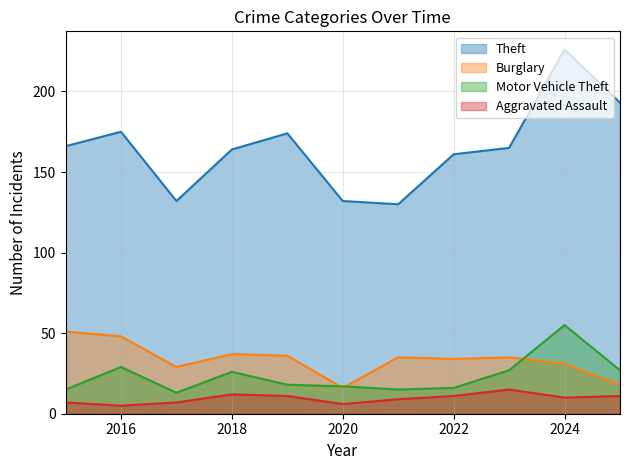

The Burglary series shows 51 at 2015. True or false?

True